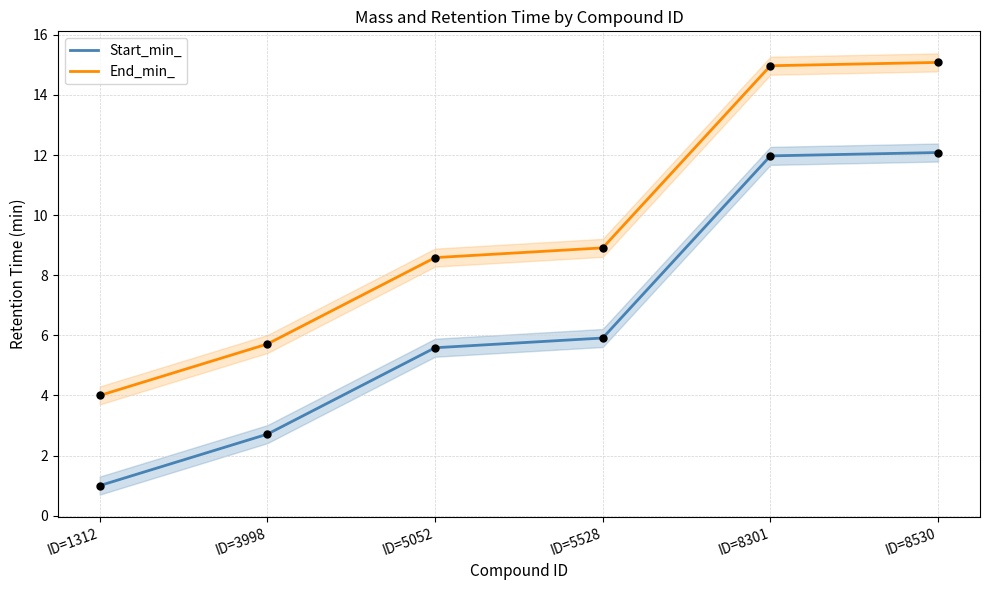

At how many categories does at least one series exceed 4?

5